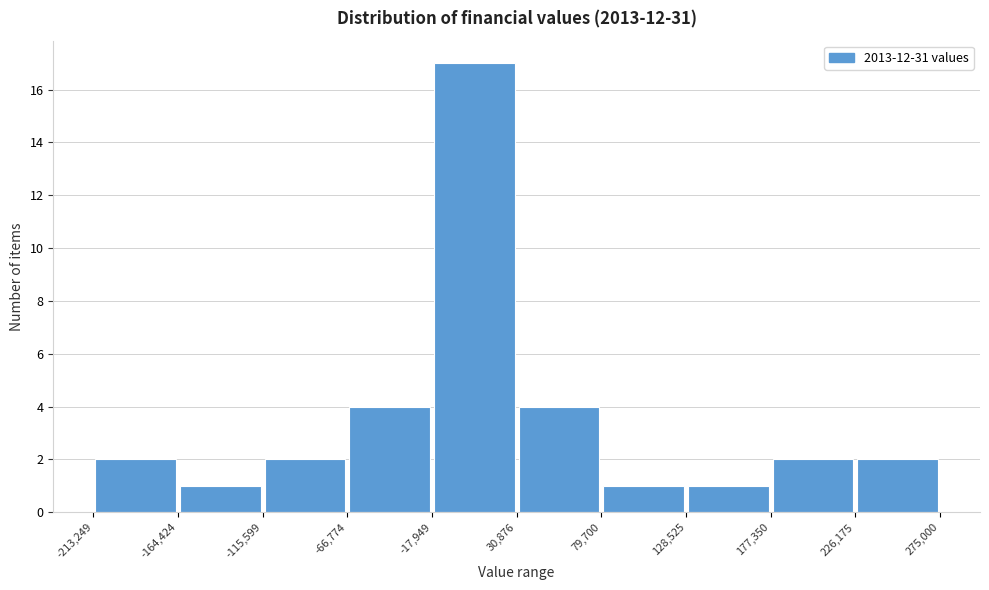

Reading left to right, transcribe this chart: for each bar, give the range it covers on the x-axis and its height. The values are not printed on the chart, so give them approximately, as read against the axis.

-213,249 to -164,424: 2
-164,424 to -115,599: 1
-115,599 to -66,774: 2
-66,774 to -17,949: 4
-17,949 to 30,876: 17
30,876 to 79,700: 4
79,700 to 128,525: 1
128,525 to 177,350: 1
177,350 to 226,175: 2
226,175 to 275,000: 2